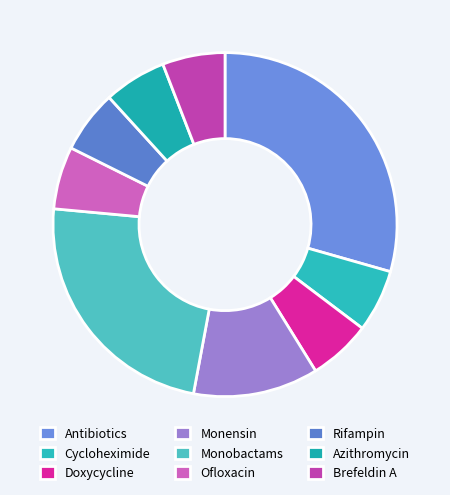

Rank the categories by value from highest to lowest.

Antibiotics, Monobactams, Monensin, Cycloheximide, Doxycycline, Ofloxacin, Rifampin, Azithromycin, Brefeldin A